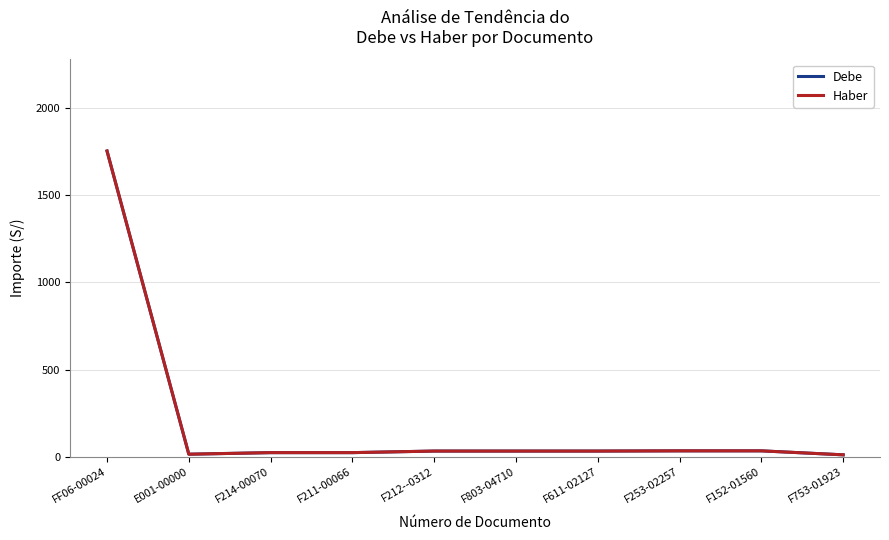

Does the chart have visible grid lines?

Yes